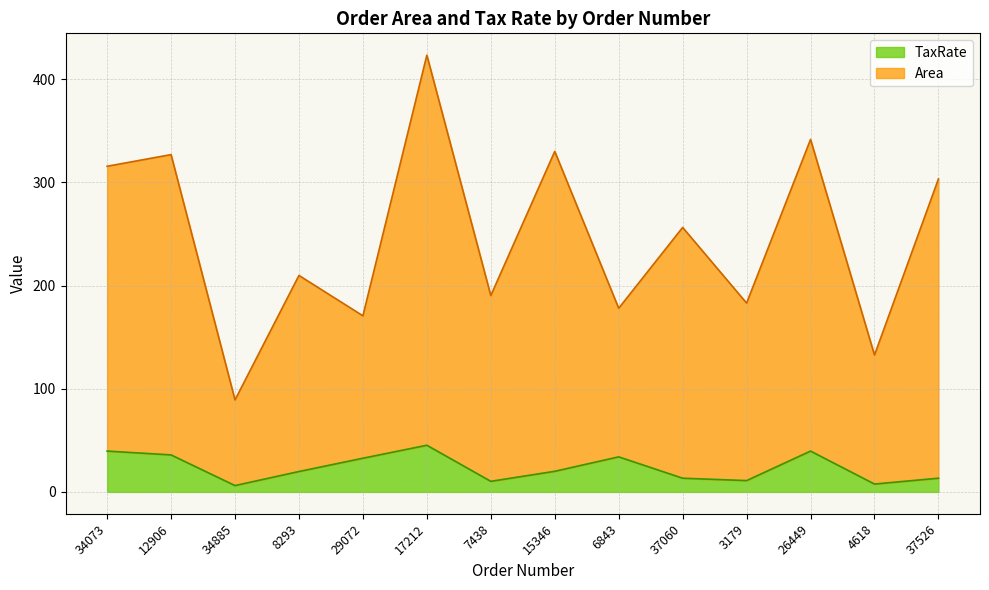

What is the sum of the TaxRate values at 34073 and 7438?

49.9